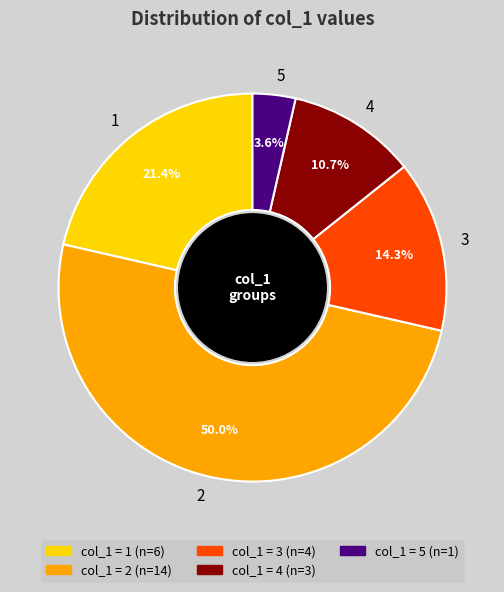

To the nearest percent, what is the combined percentage of 5 and 3?

18%